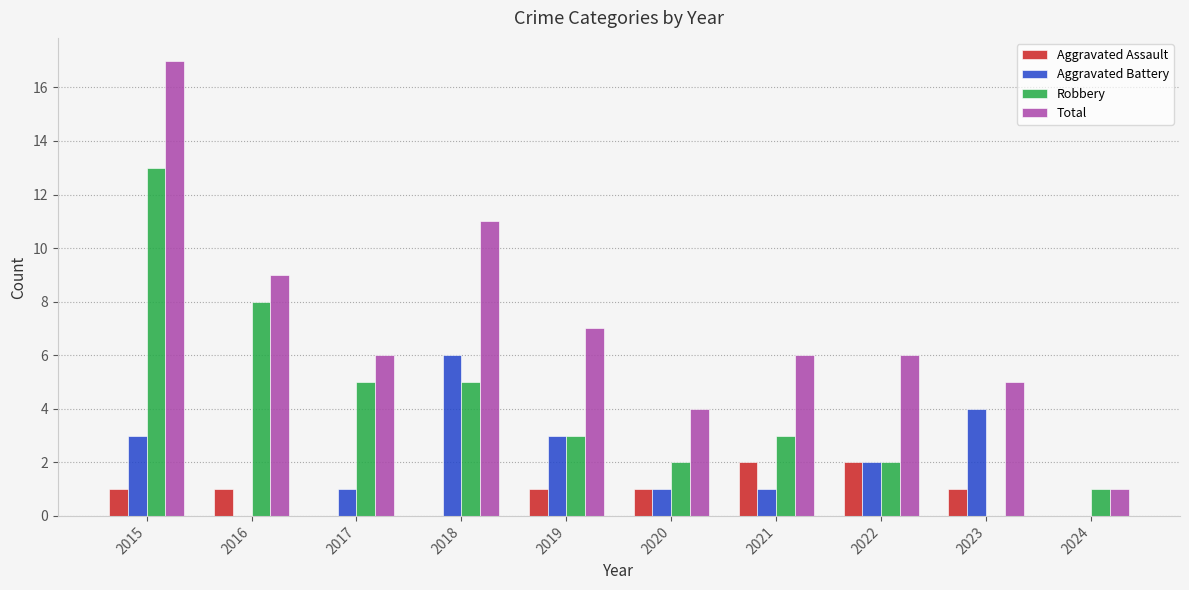

Reading left to right, list all the values displayed in this chart.

Aggravated Assault: 1	1	0	0	1	1	2	2	1	0
Aggravated Battery: 3	0	1	6	3	1	1	2	4	0
Robbery: 13	8	5	5	3	2	3	2	0	1
Total: 17	9	6	11	7	4	6	6	5	1